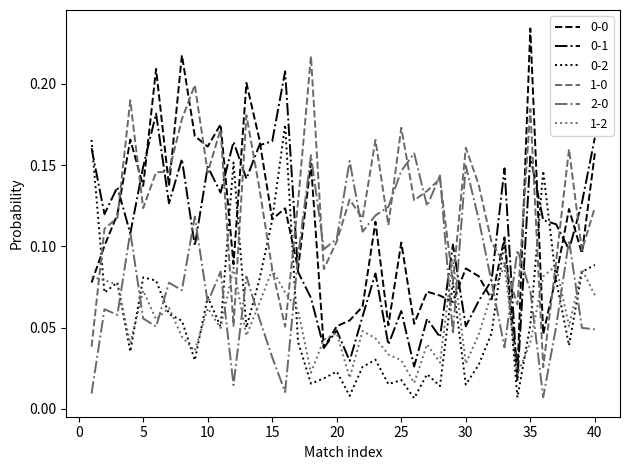

How many lines are shown in the chart?

6